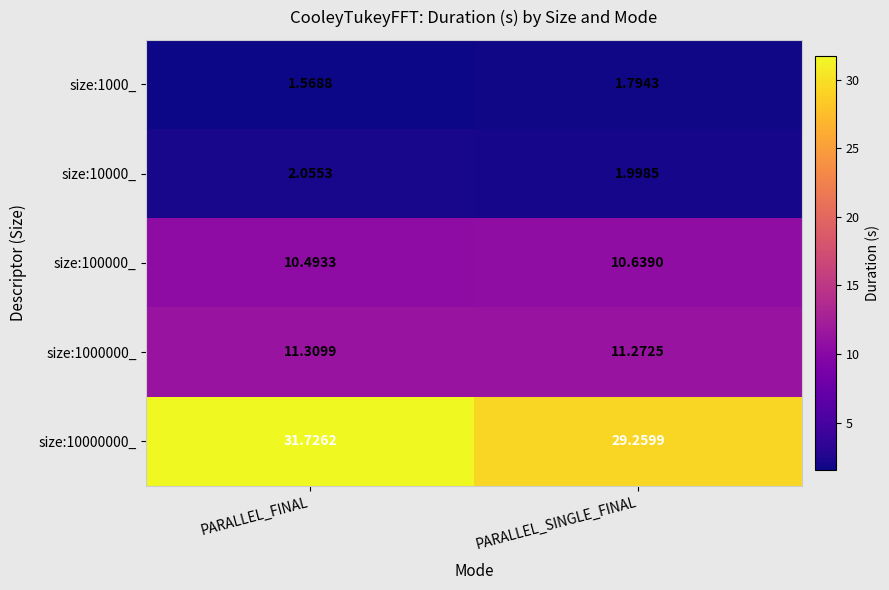

How many series are shown in this chart?

5